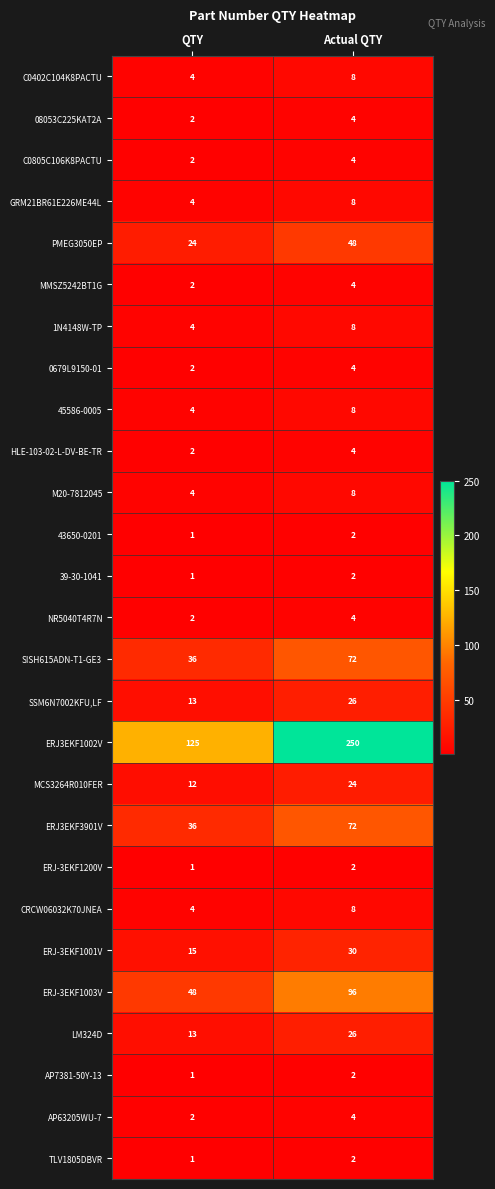

At which label does 0679L9150-01 reach its peak?

Actual QTY